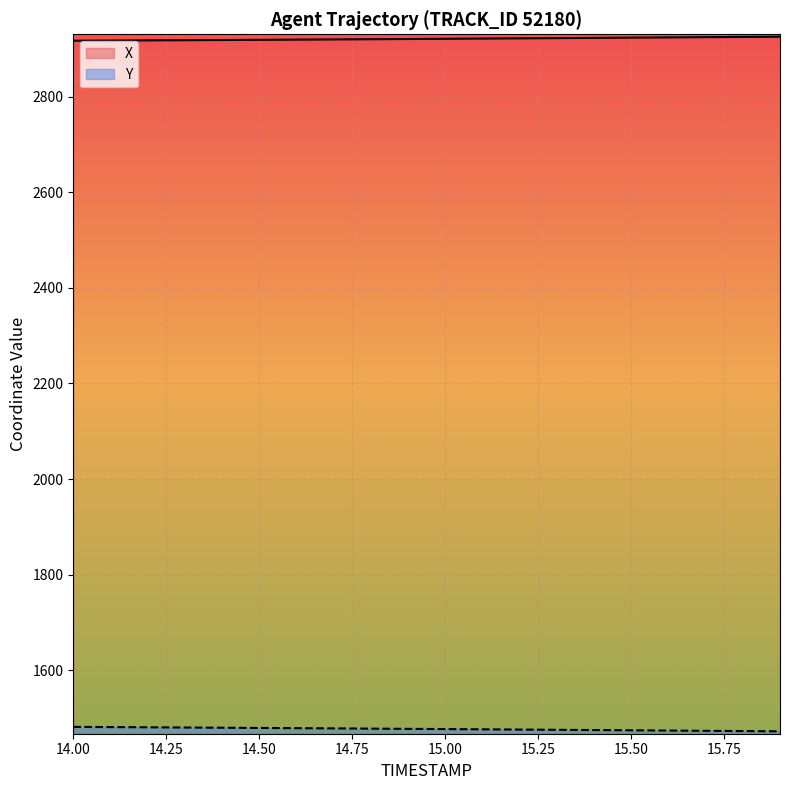

At 15.7, list the series in order from largest to smallest.

X, Y